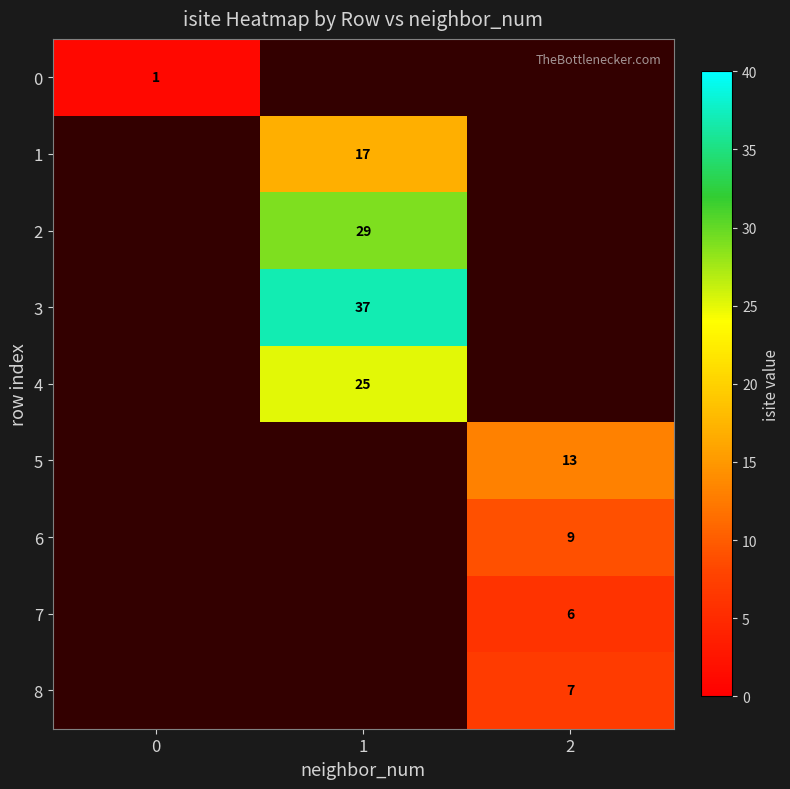

The 1 series shows 23 at 1. True or false?

False